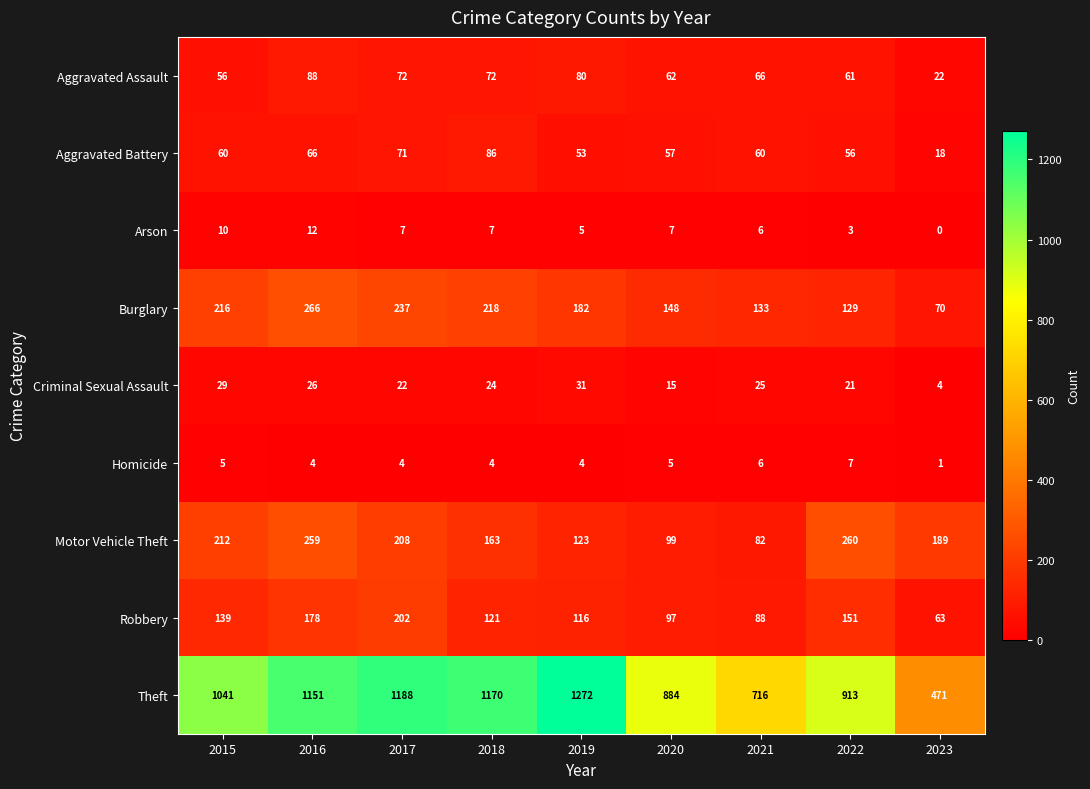

Between 2018 and 2021, which series saw the biggest shift?

Theft